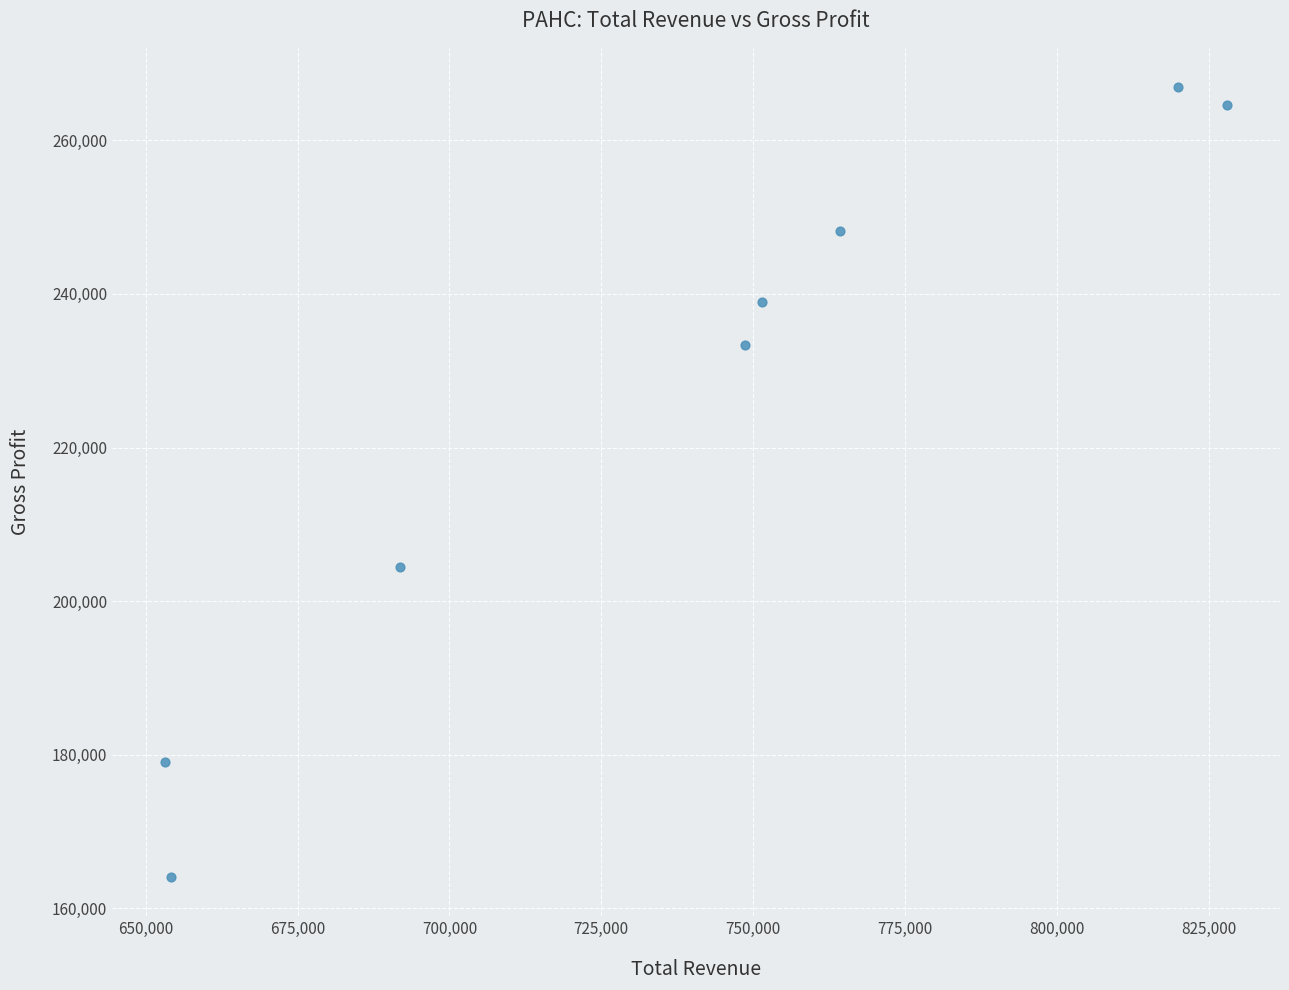

What Y value in the scatter plot is closest to 215500?

204400